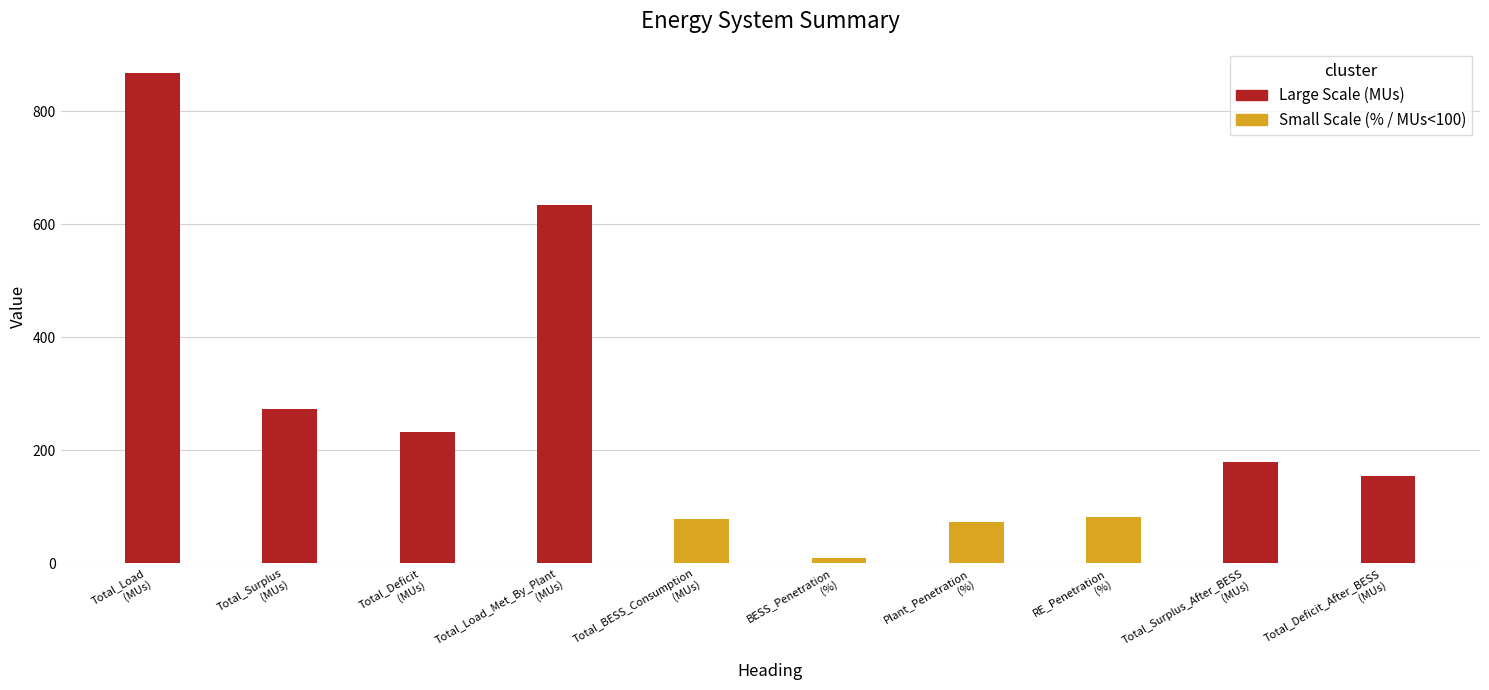

List the labels in order of value, smallest first.

BESS_Penetration
(%), Plant_Penetration
(%), Total_BESS_Consumption
(MUs), RE_Penetration
(%), Total_Deficit_After_BESS
(MUs), Total_Surplus_After_BESS
(MUs), Total_Deficit
(MUs), Total_Surplus
(MUs), Total_Load_Met_By_Plant
(MUs), Total_Load
(MUs)